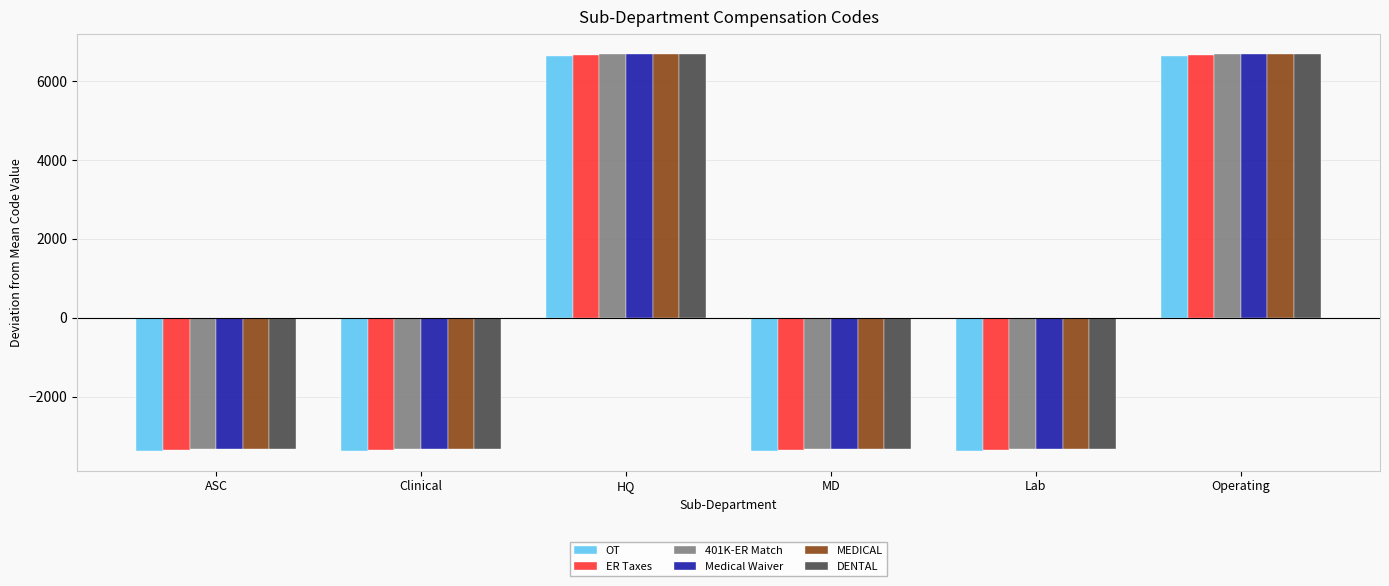

What is the minimum value shown in the chart?

-3371.6